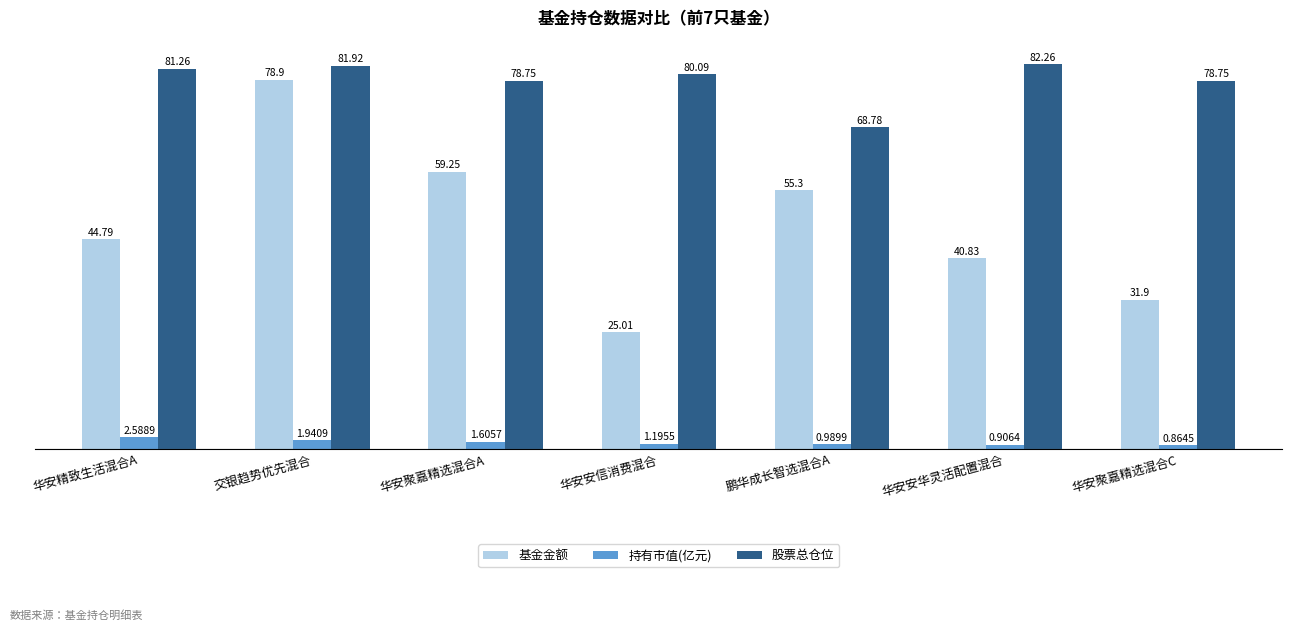

True or false: 基金金额 has a value of 55.3 at 鹏华成长智选混合A.

True